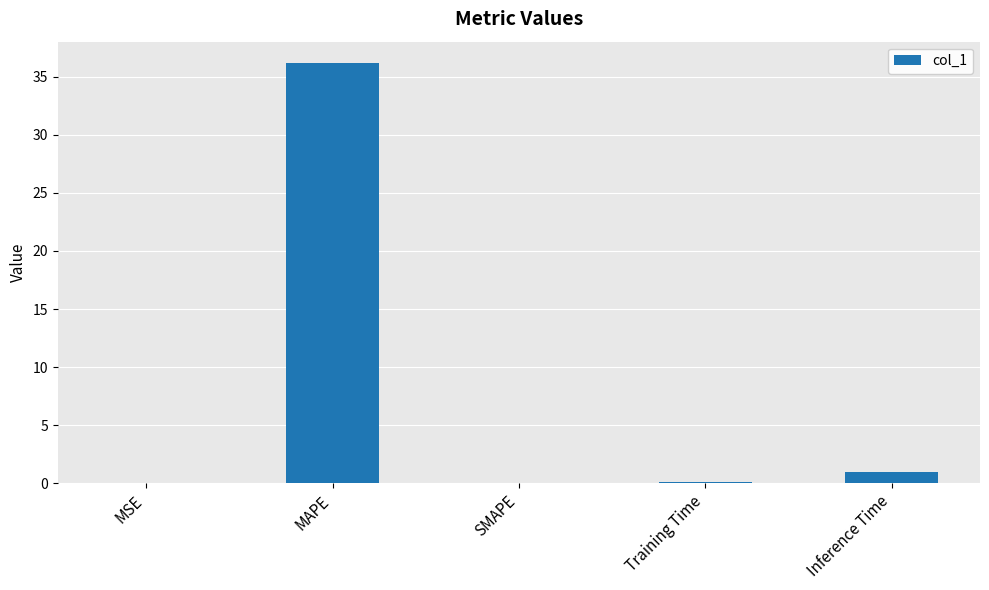

What is the maximum value shown in the chart?

36.2